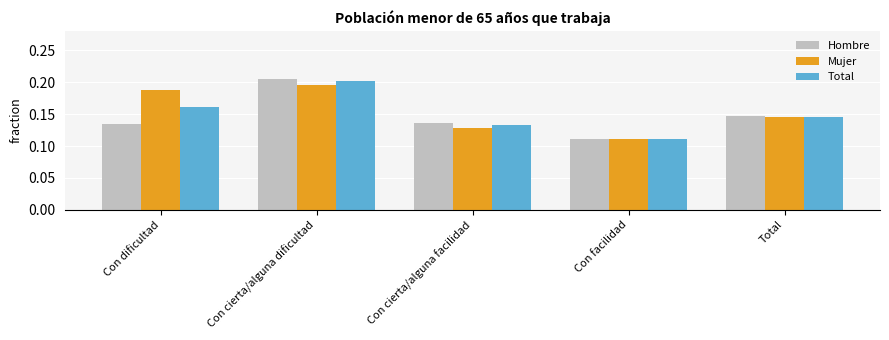

What is the total value across all series at Con cierta/alguna dificultad?

0.6